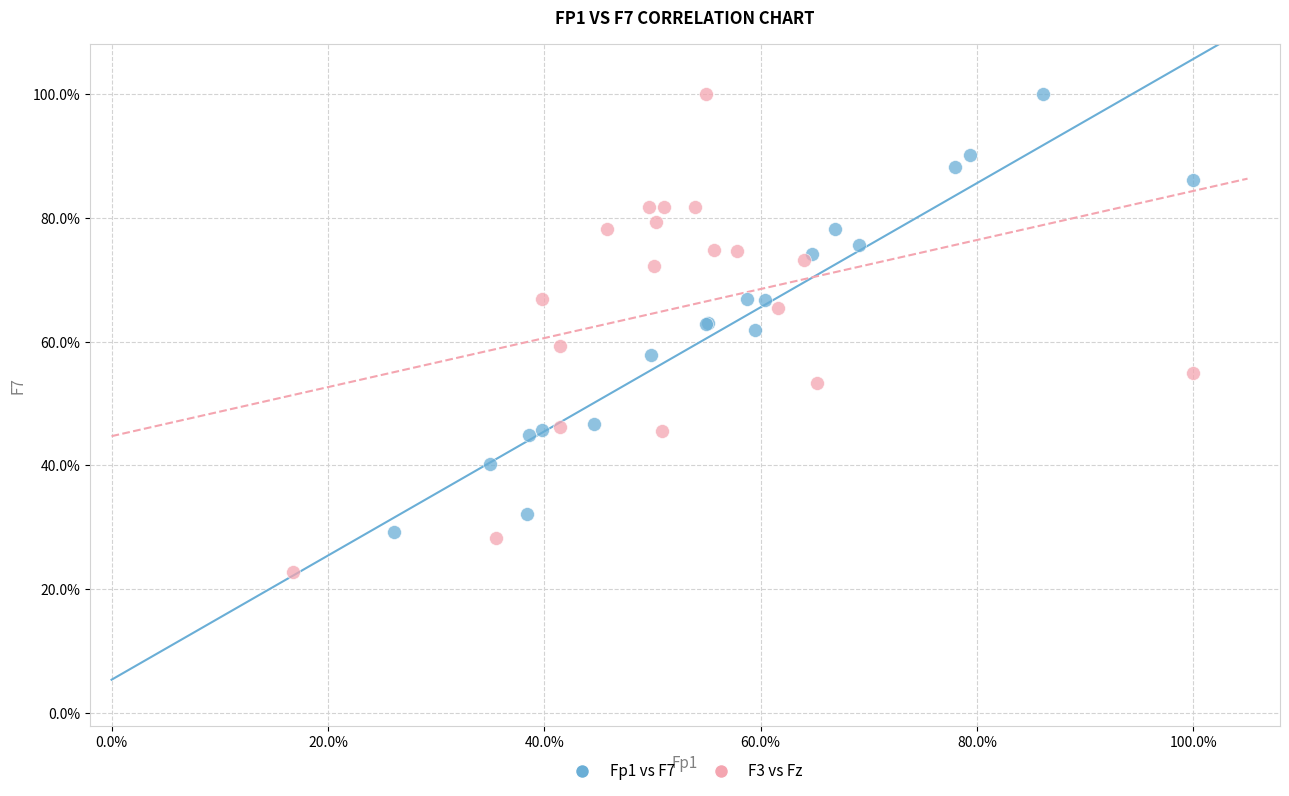

Which series reaches the minimum Y coordinate?

F3 vs Fz